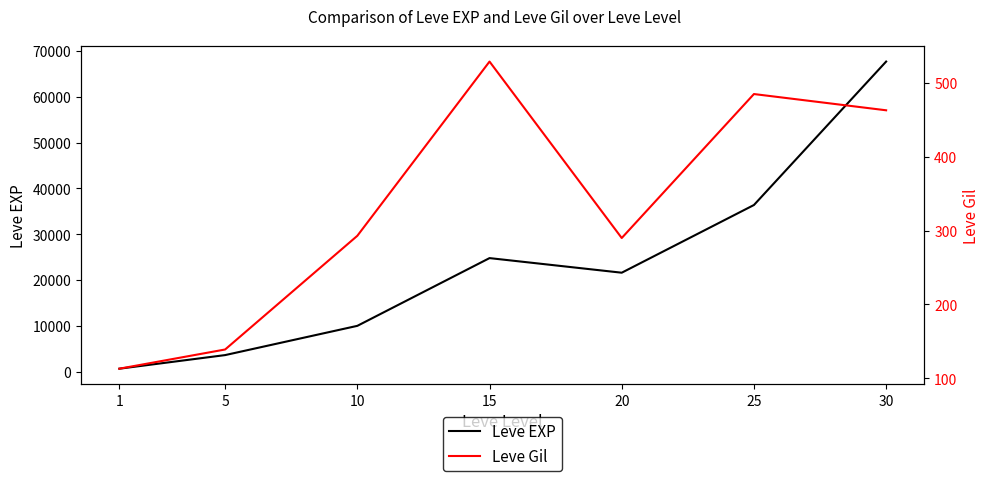

What is the difference between the Leve EXP values at 10 and 25?

26400